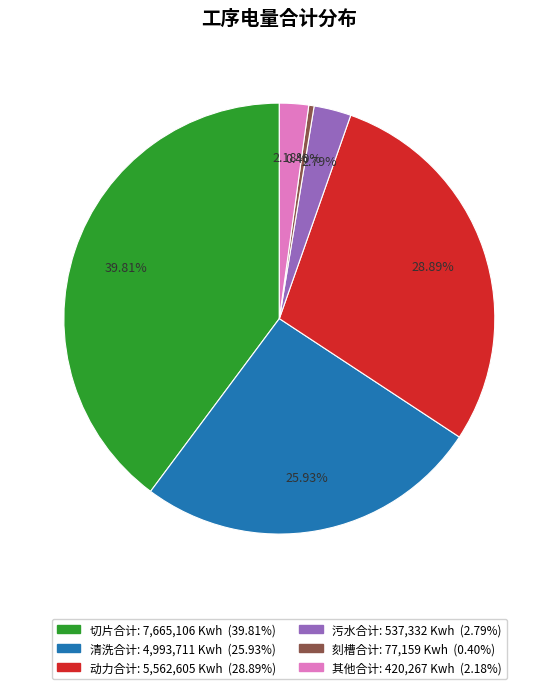

How many slices are in this pie chart?

6